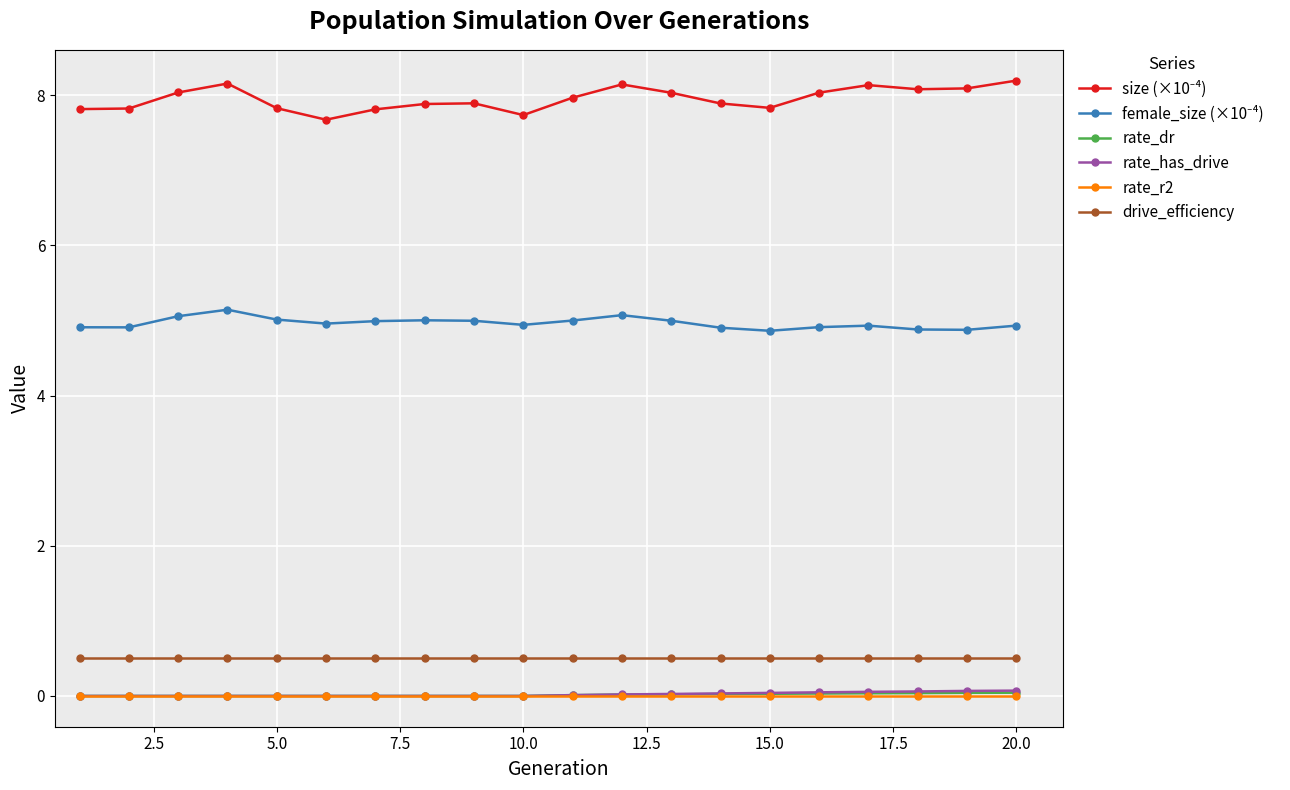

Count the number of categories in the chart.

20